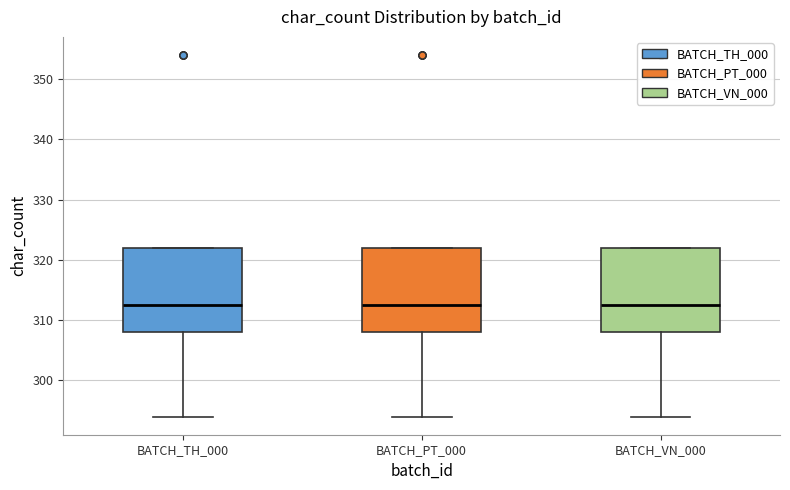

Reading left to right, transcribe this box plot: for each box, give where its median line is, the range the box spans, and where its two whiskers end, as read against the y-axis. The values are not printed on the chart, so give them approximately, as read against the axis.

BATCH_TH_000: median 313, box 308 to 322, whiskers 294 to 322
BATCH_PT_000: median 313, box 308 to 322, whiskers 294 to 322
BATCH_VN_000: median 313, box 308 to 322, whiskers 294 to 322